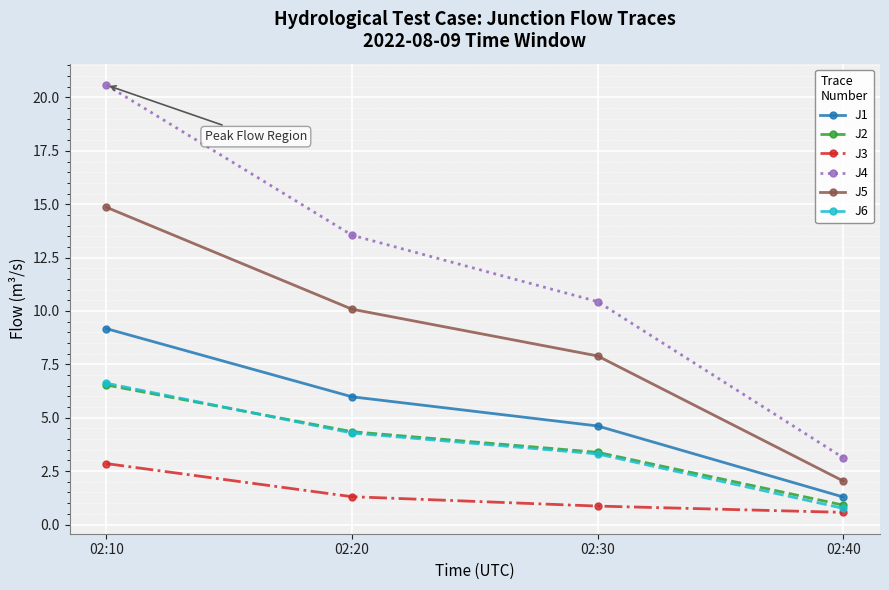

The value of J2 at 02:10 is 6.5. True or false?

True